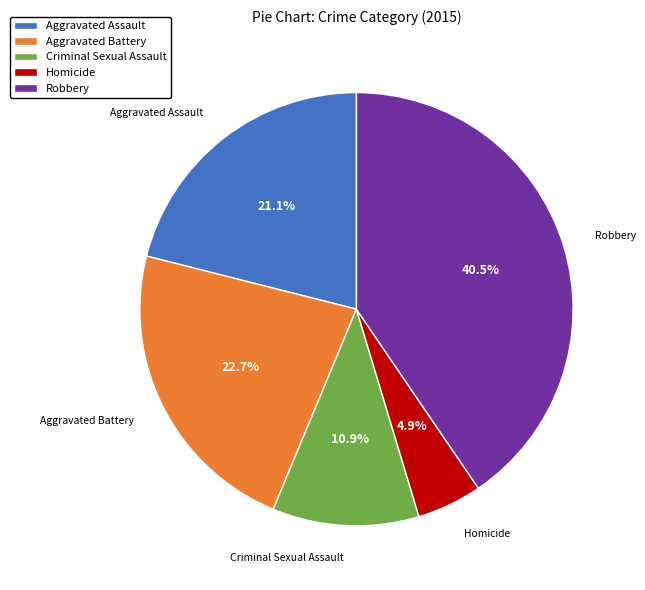

What is the smallest slice in the pie chart?

Homicide